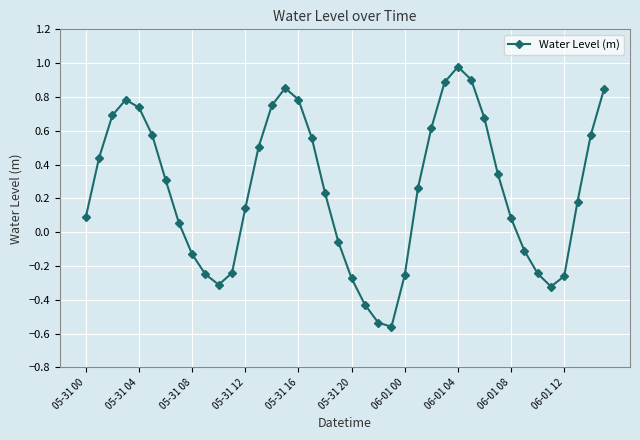

What is the difference between the maximum and minimum values?

1.5